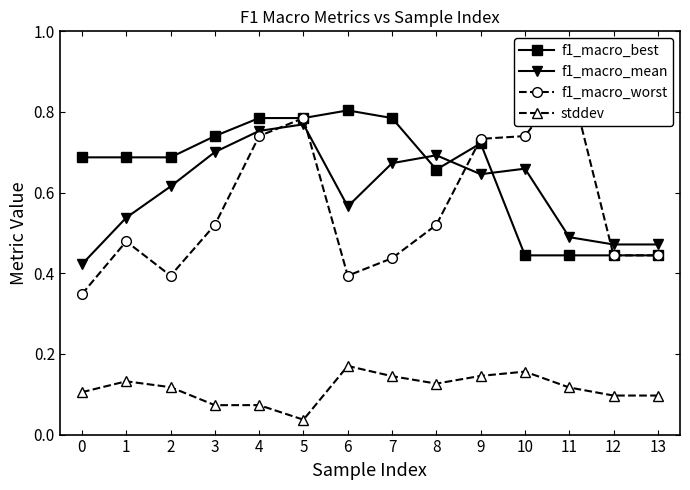

What value does the f1_macro_mean series have at 1?

0.5